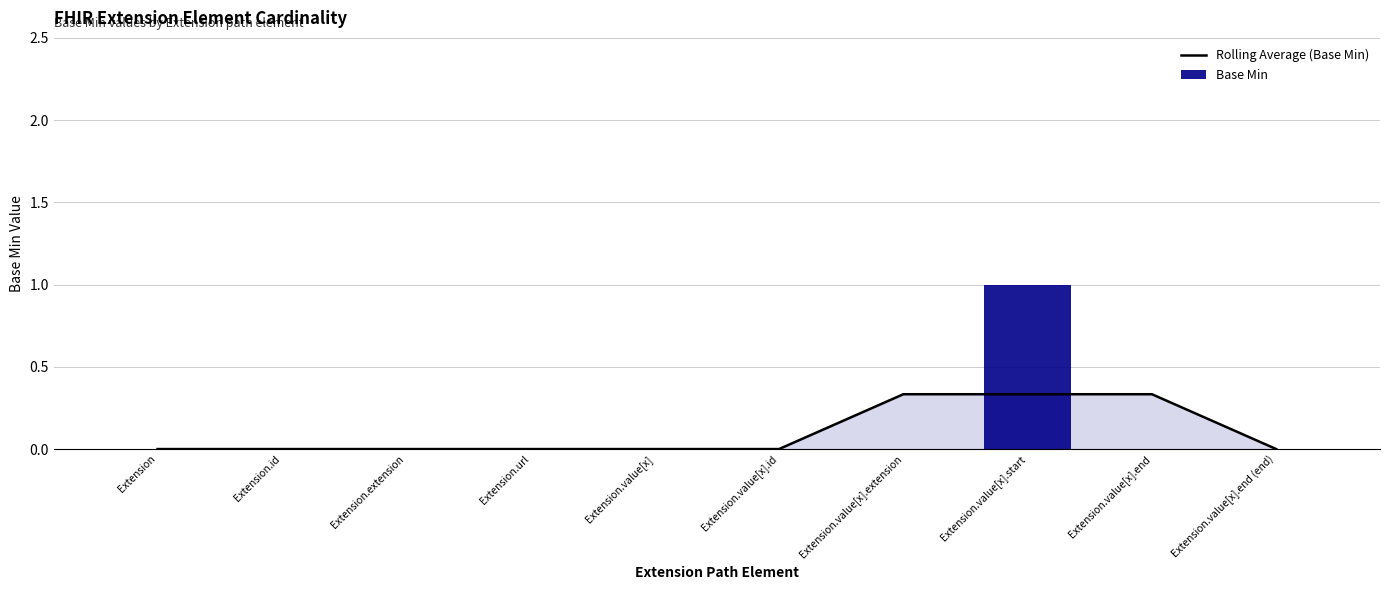

List the labels in order of Rolling Average (Base Min) value, largest first.

Extension.value[x].extension, Extension.value[x].start, Extension.value[x].end, Extension, Extension.id, Extension.extension, Extension.url, Extension.value[x], Extension.value[x].id, Extension.value[x].end (end)